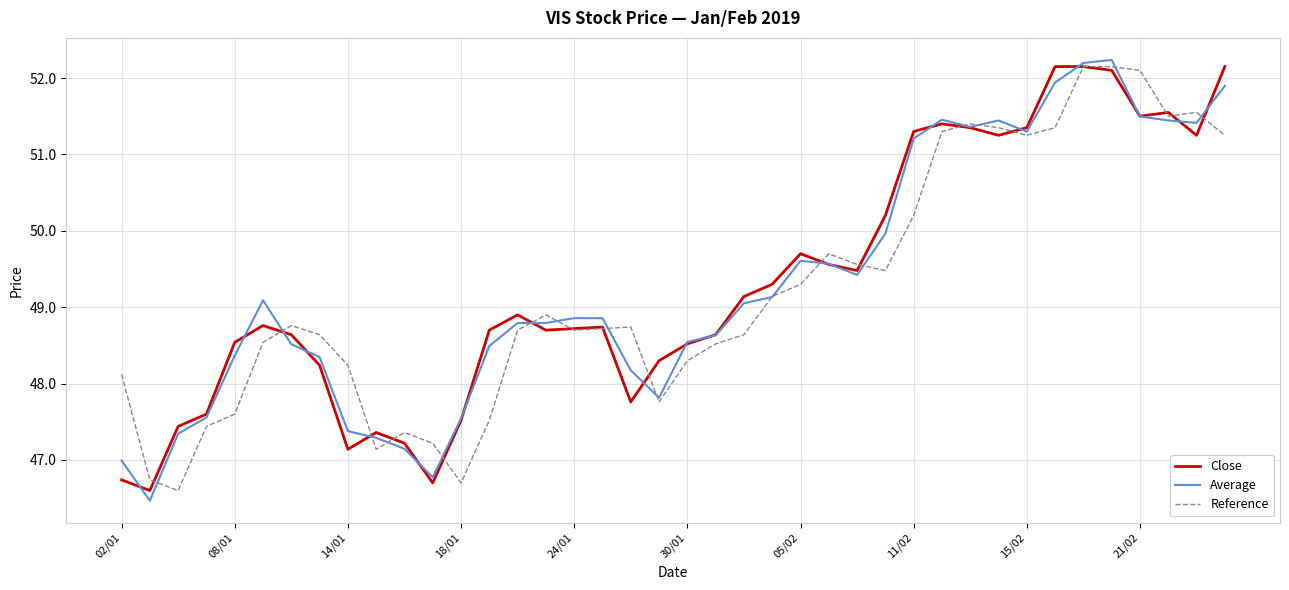

What is the minimum value for Reference?

46.6